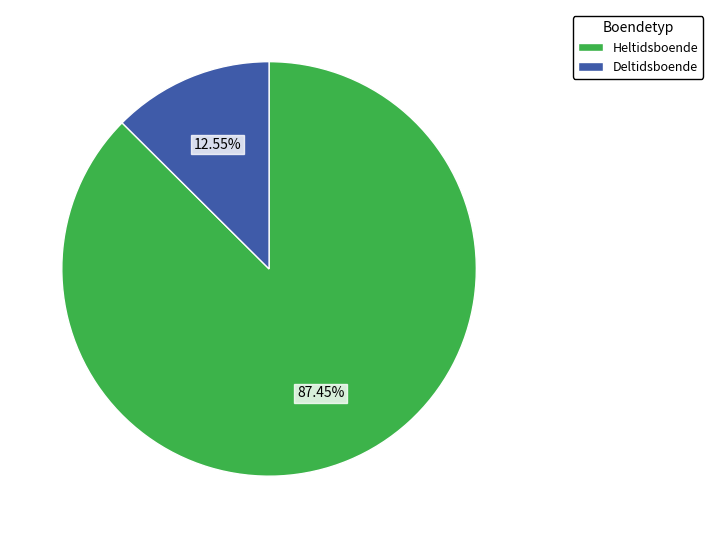

Do Deltidsboende and Heltidsboende together represent more than half of the pie?

Yes